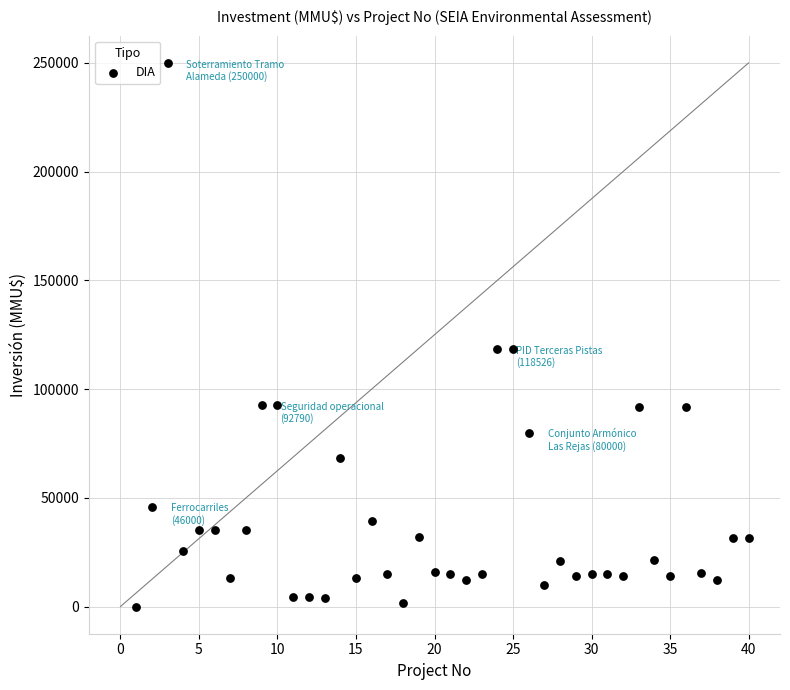

What is the range of X values (max minus min)?

39